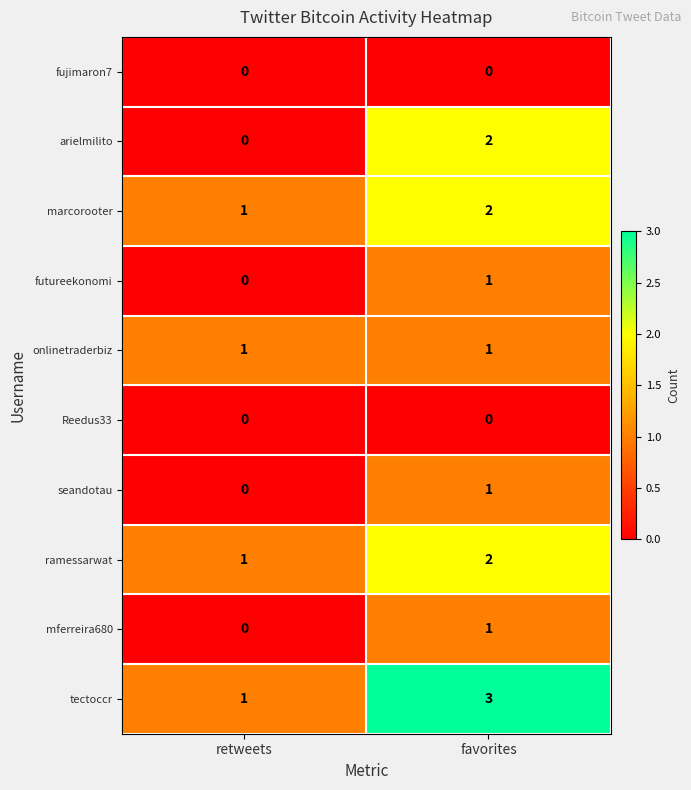

Which series has the largest total across all categories?

tectoccr